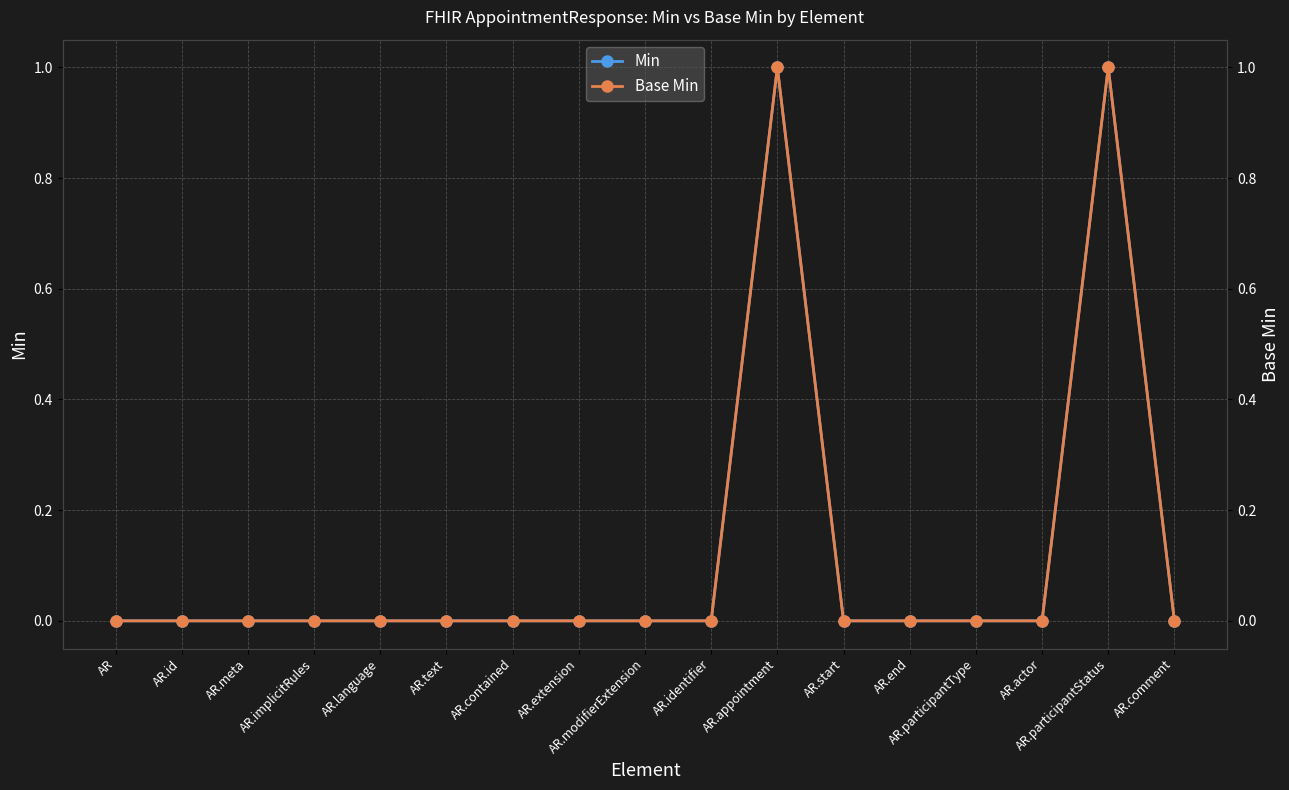

In Min, how many points are higher than both neighbors (excluding endpoints)?

2